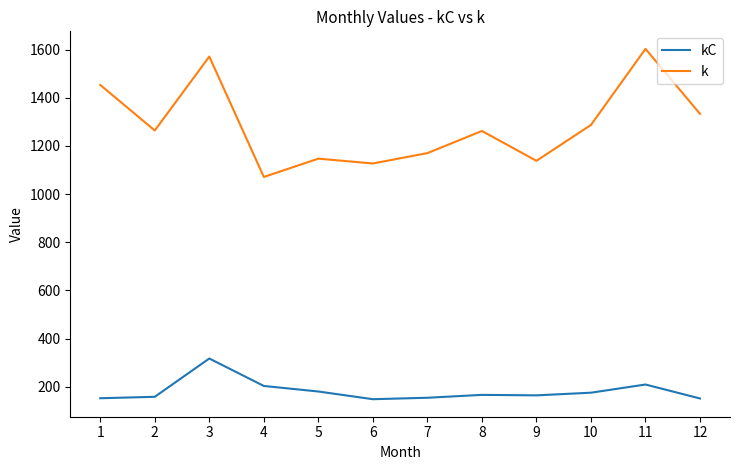

Where is the first local minimum for k?

2